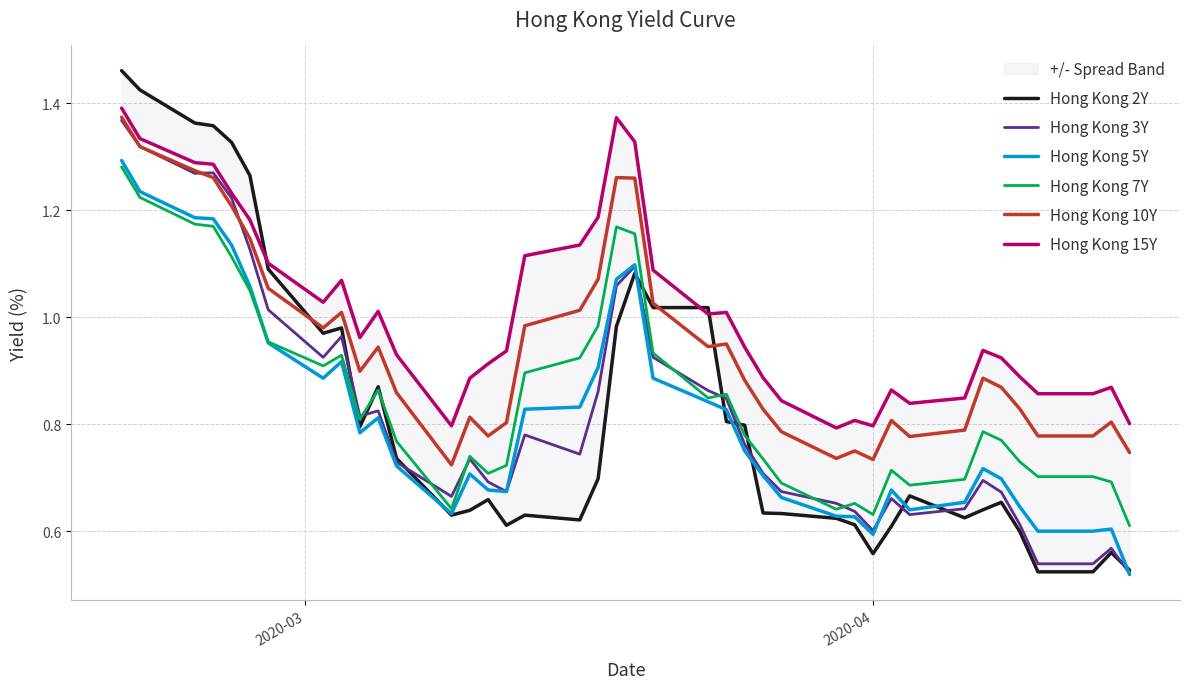

True or false: Hong Kong 7Y and Hong Kong 10Y cross at least once.

False